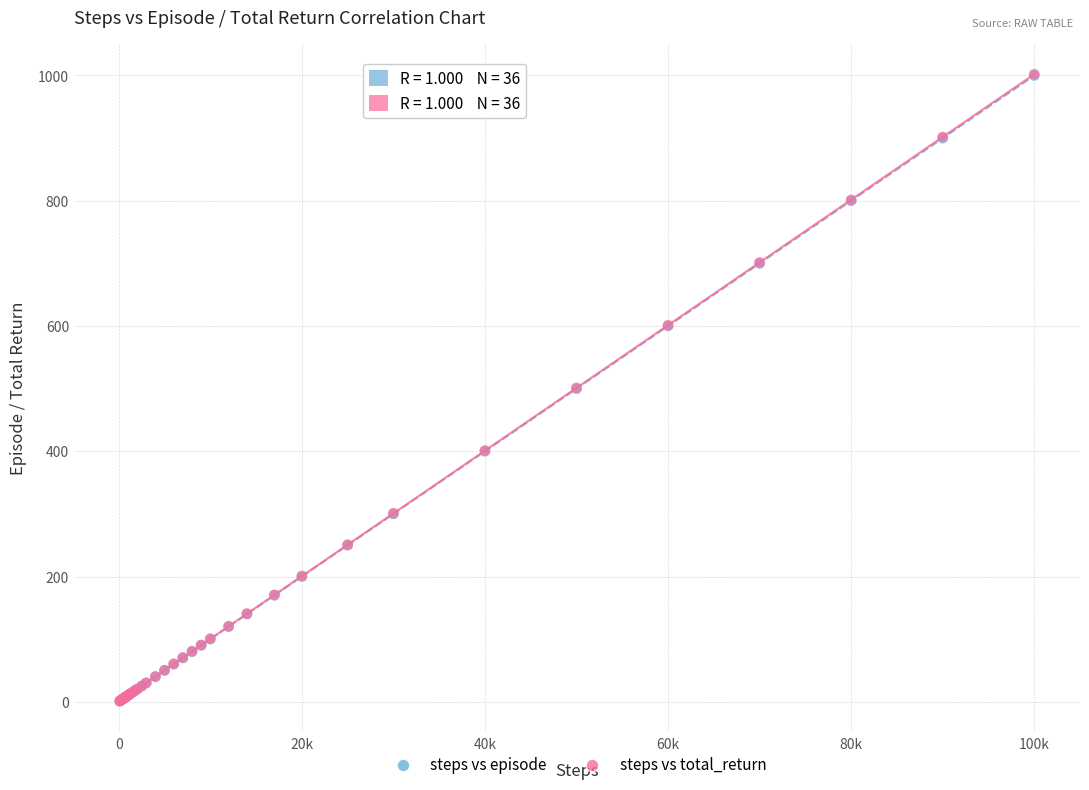

What are all the series names shown in the legend?

steps vs episode, steps vs total_return